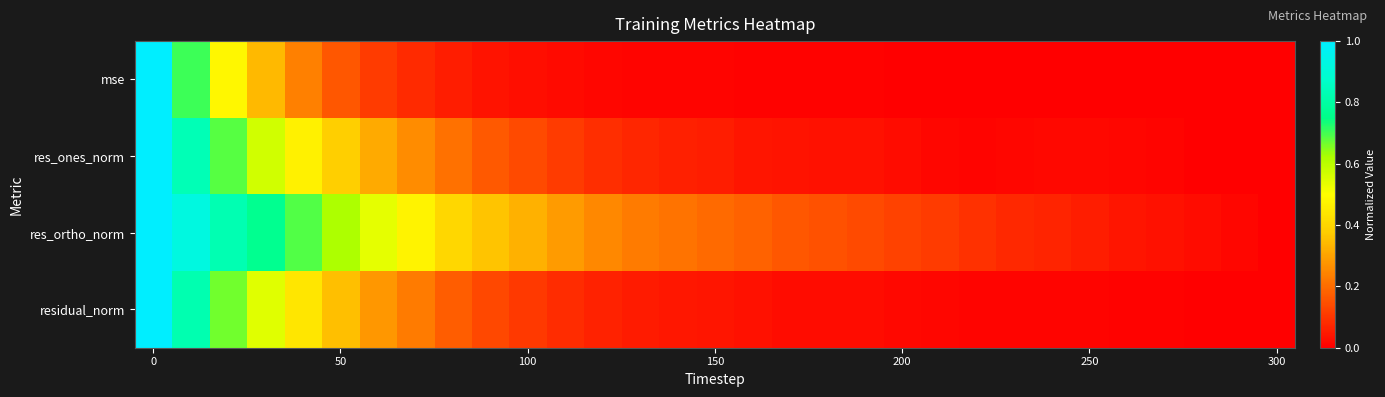

What is the maximum value shown in the chart?

1.0